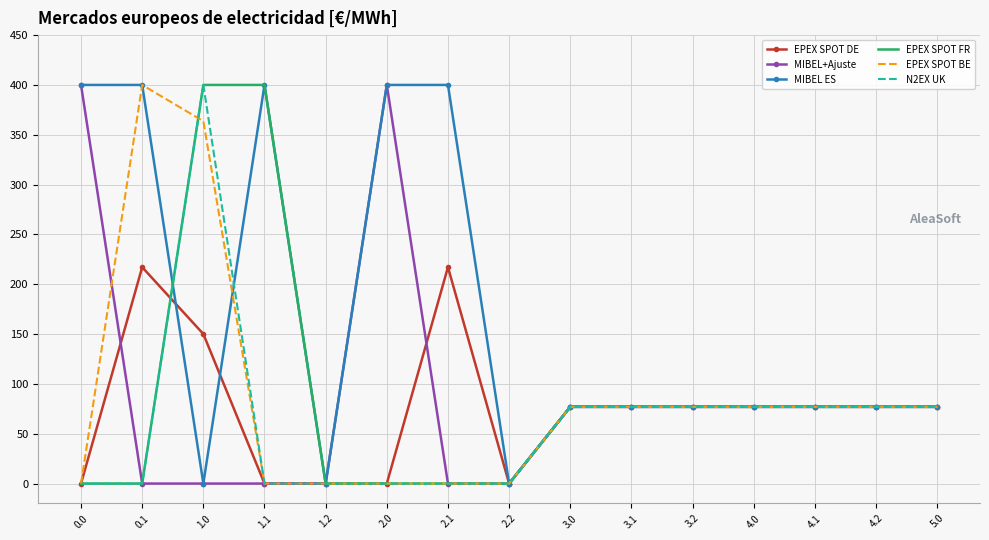

What is the highest value of the MIBEL ES series?

400.0